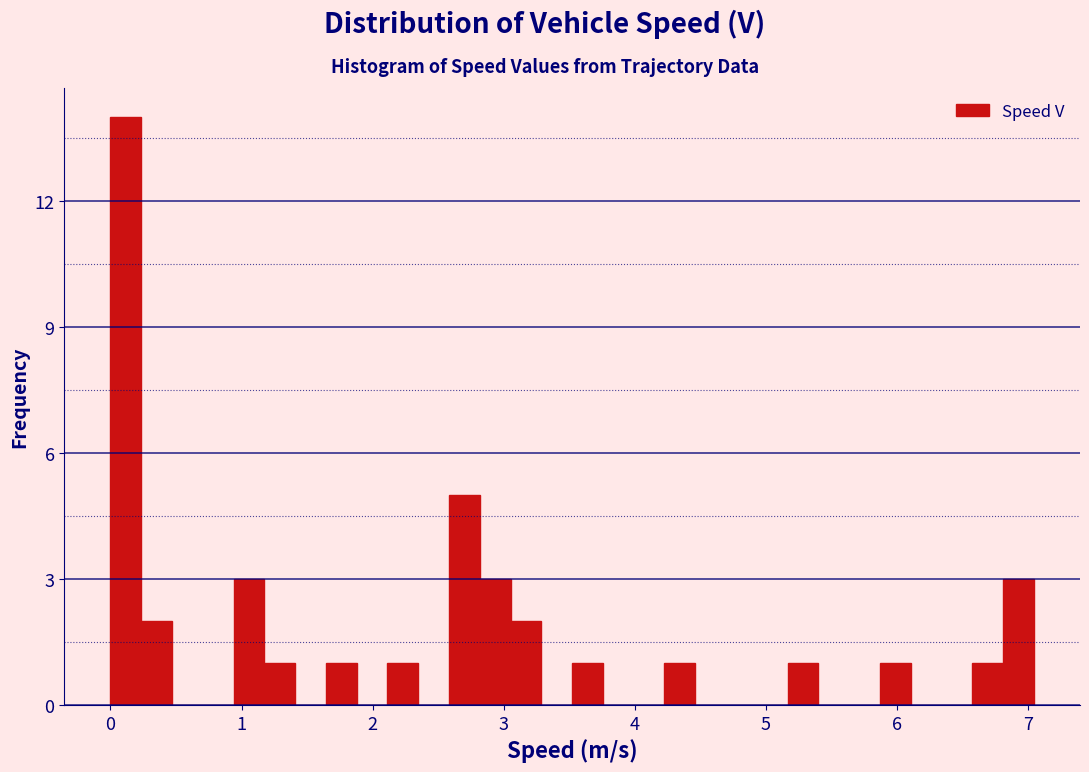

Read against the x-axis, roughly where is the centre of the tallest bar?

0.1